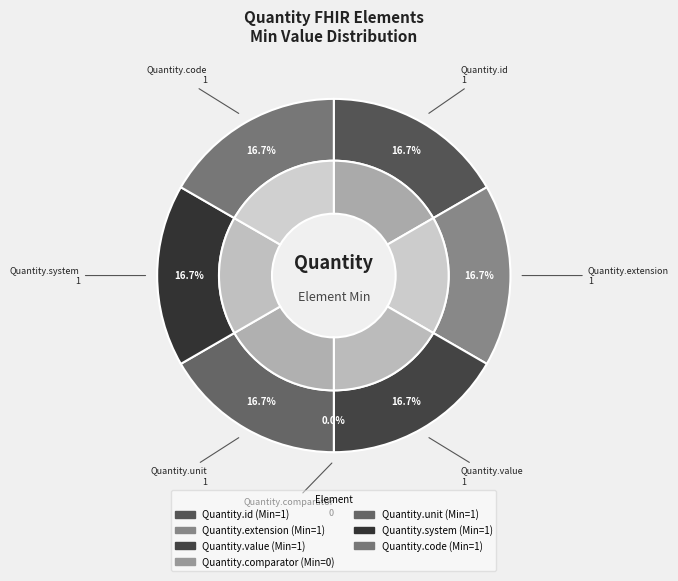

Does Quantity.system represent more than half of the total?

No